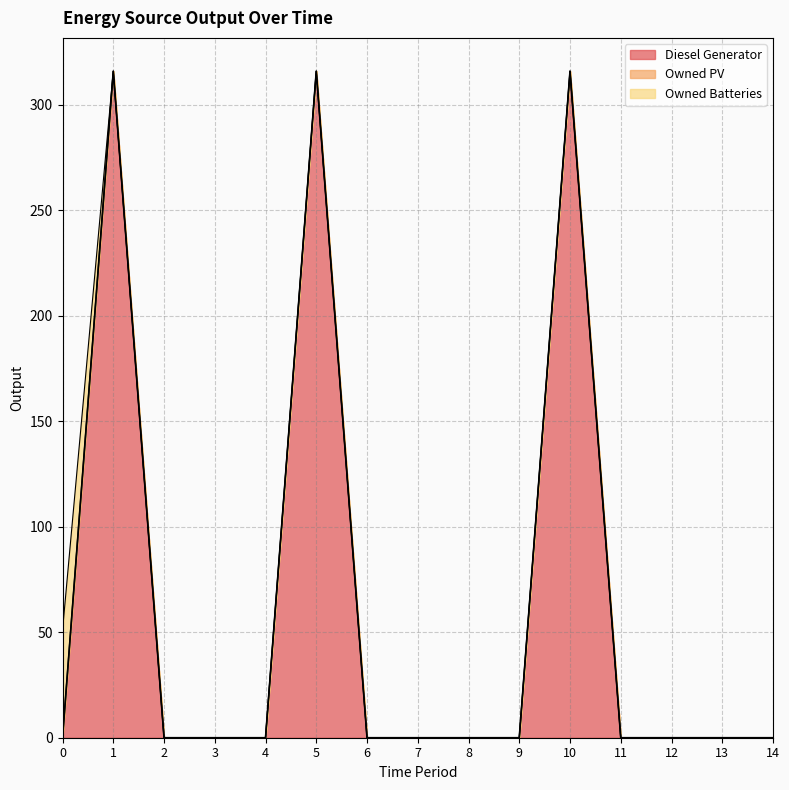

What is the sum of all Diesel Generator values?

948